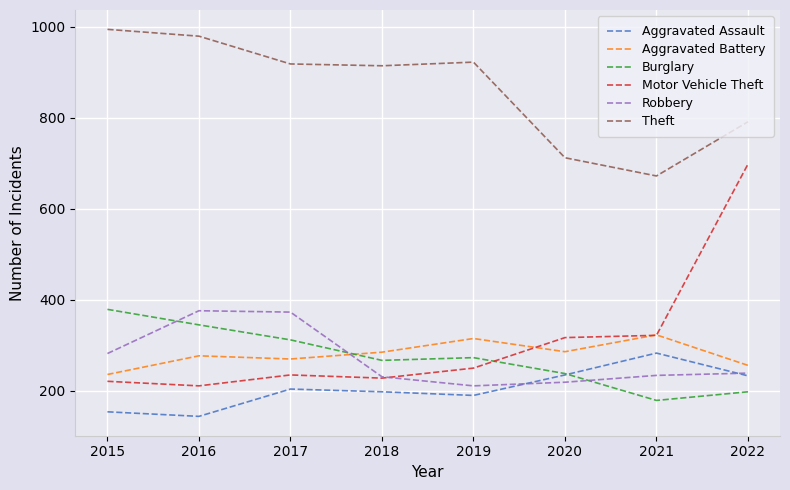

Is the value of Aggravated Battery at 2019 greater than the value of Theft at 2017?

No